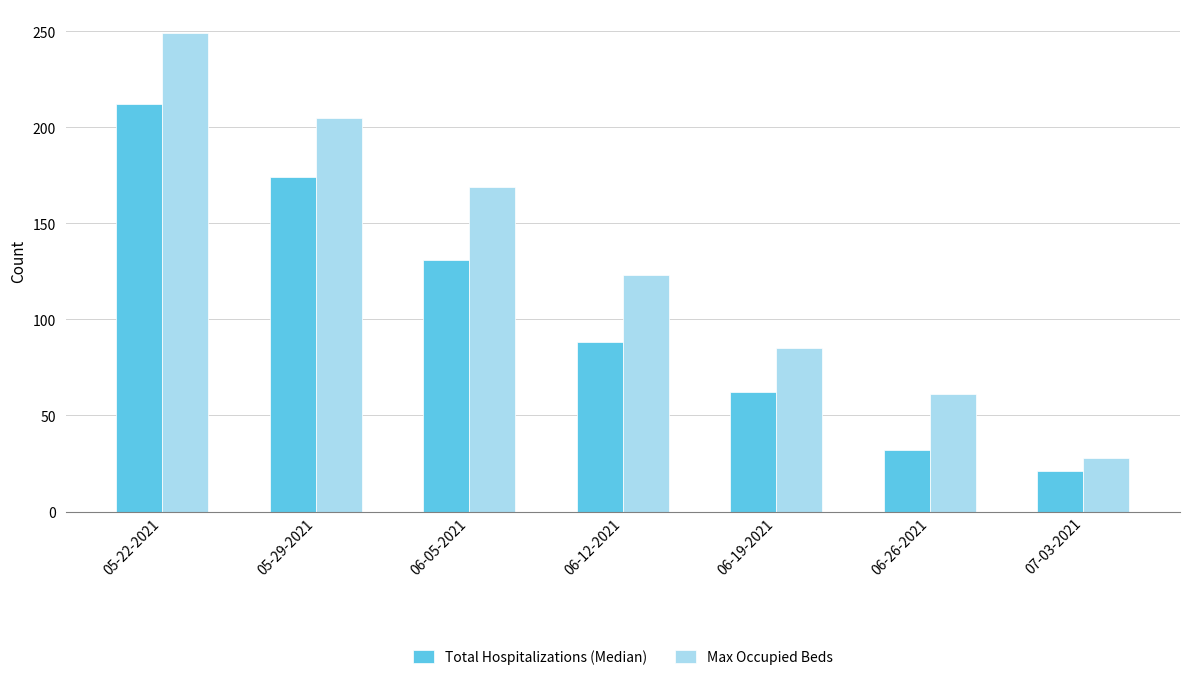

What is the difference between the highest and lowest values at 07-03-2021?

7